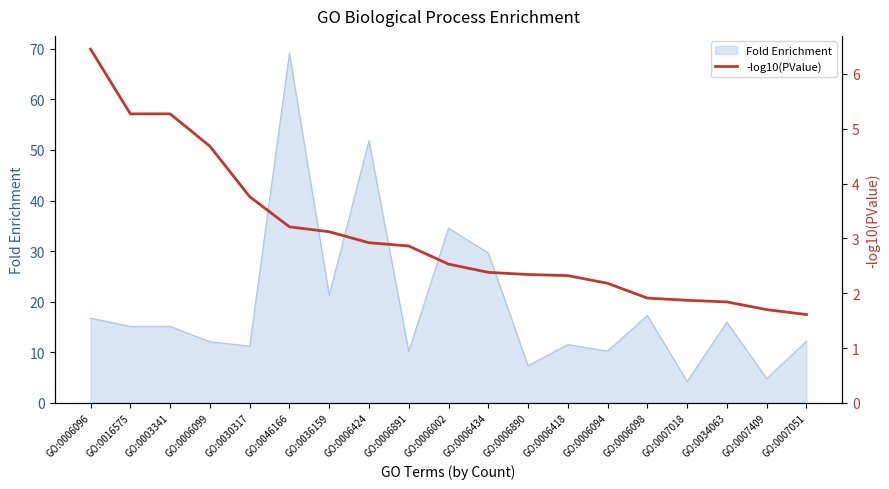

Which category has the lowest value across all series?

GO:0007051